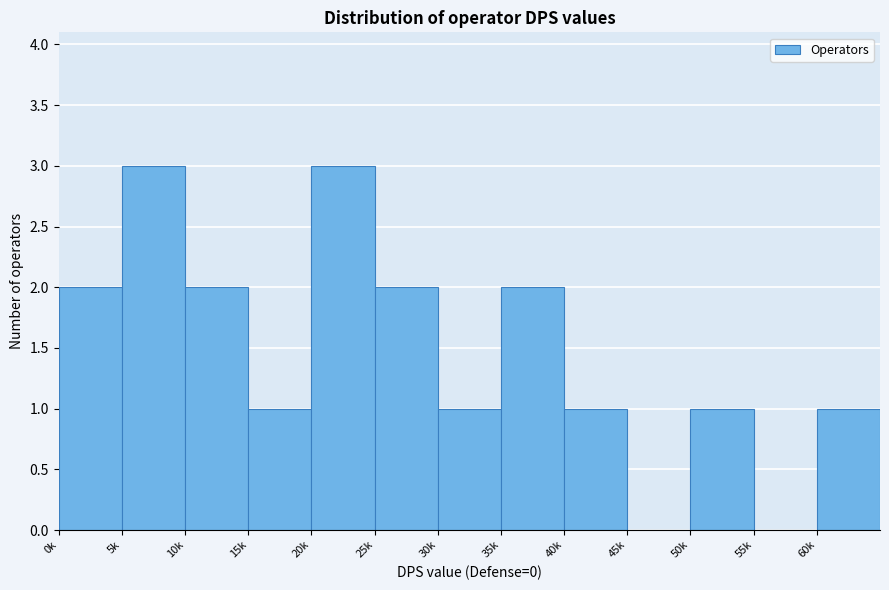

Reading right to left, list all the values displayed in this chart.

60k=1	55k=0	50k=1	45k=0	40k=1	35k=2	30k=1	25k=2	20k=3	15k=1	10k=2	5k=3	0k=2